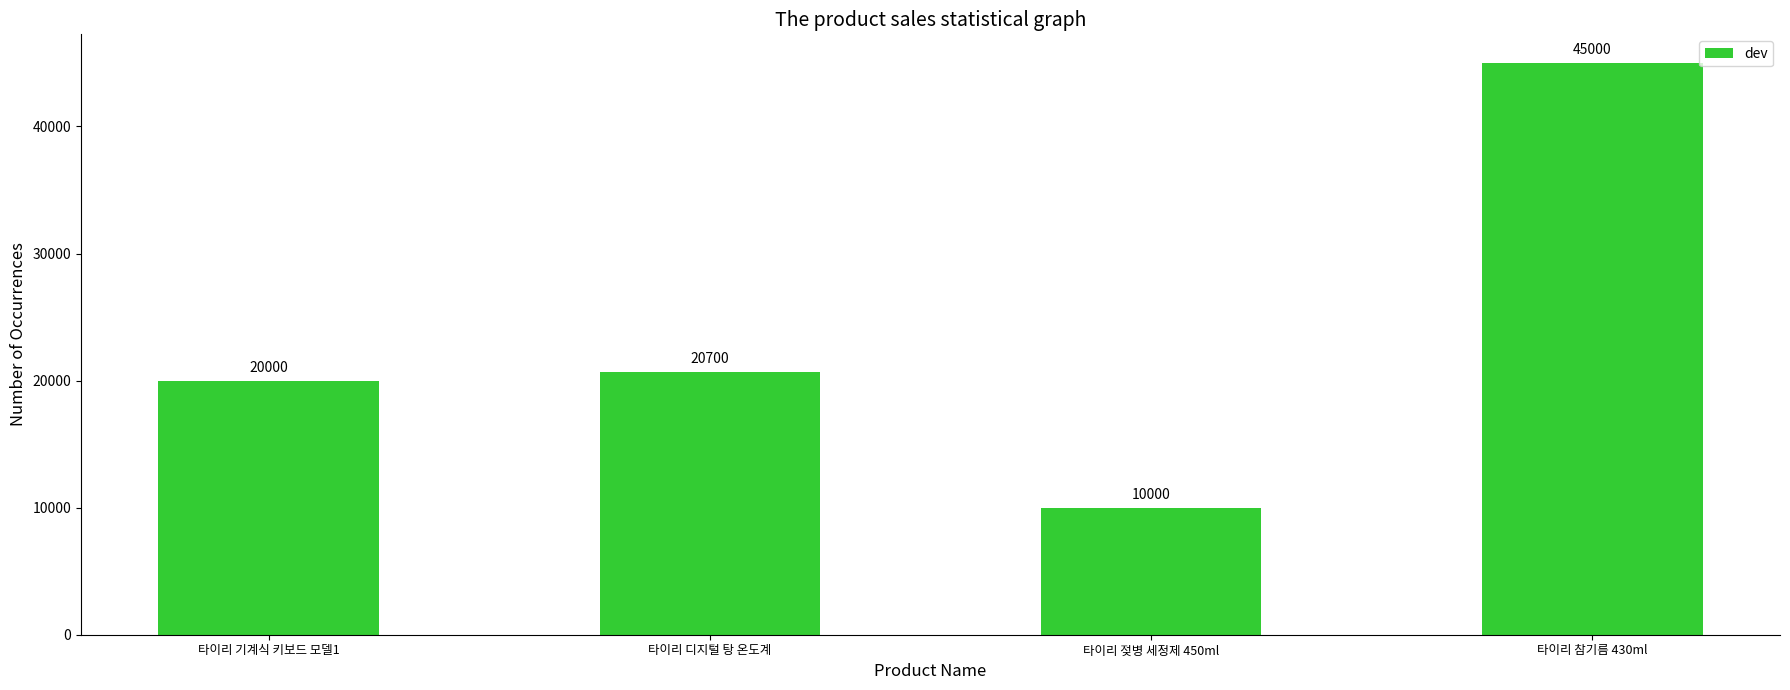

Rank the categories by value from highest to lowest.

타이리 참기름 430ml, 타이리 디지털 탕 온도계, 타이리 기계식 키보드 모델1, 타이리 젖병 세정제 450ml